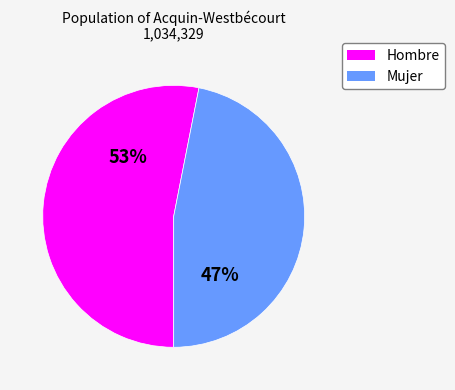

Combined, do Mujer and Hombre account for over 50%?

Yes